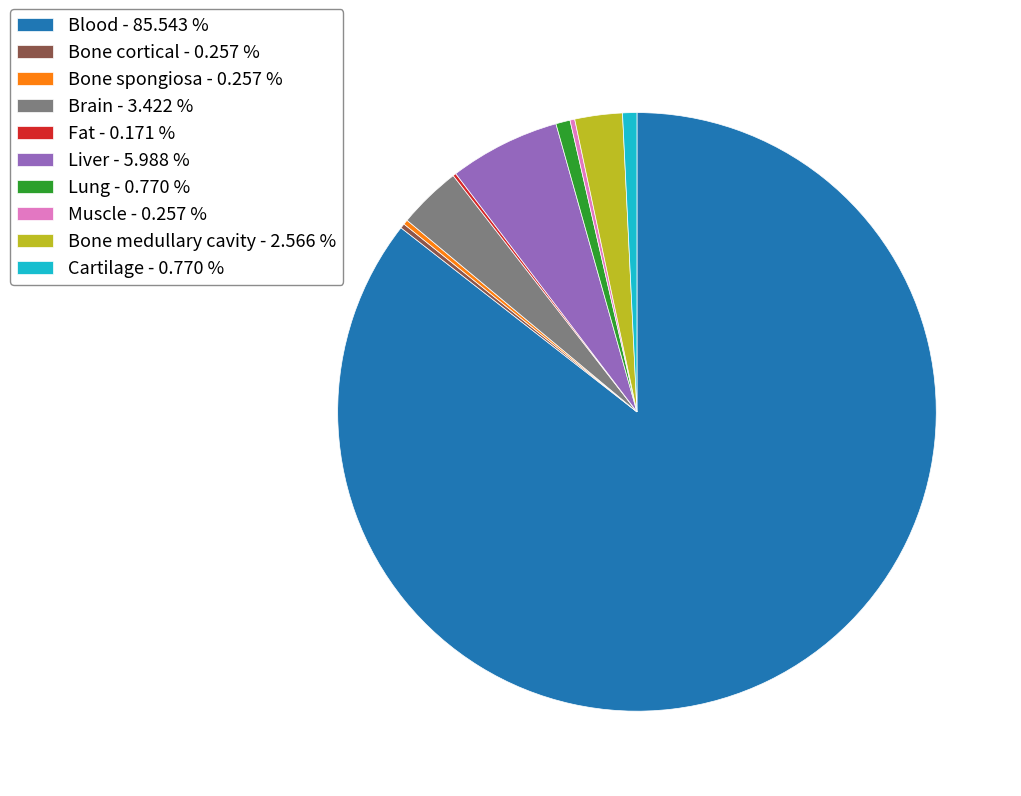

Is there any slice that represents more than half of the pie?

Yes